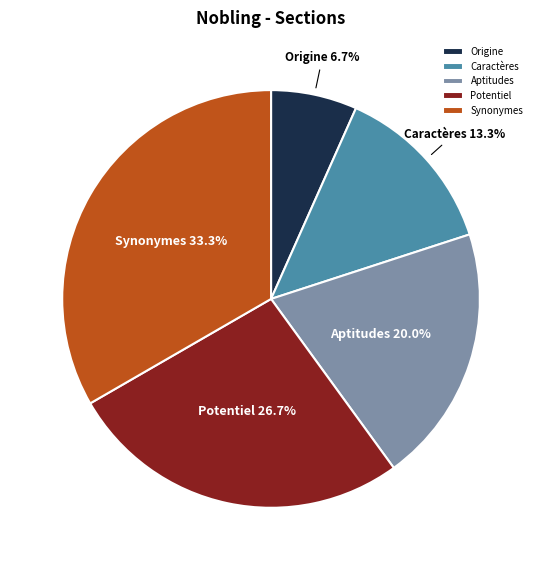

To the nearest percent, what is the average slice percentage?

20%